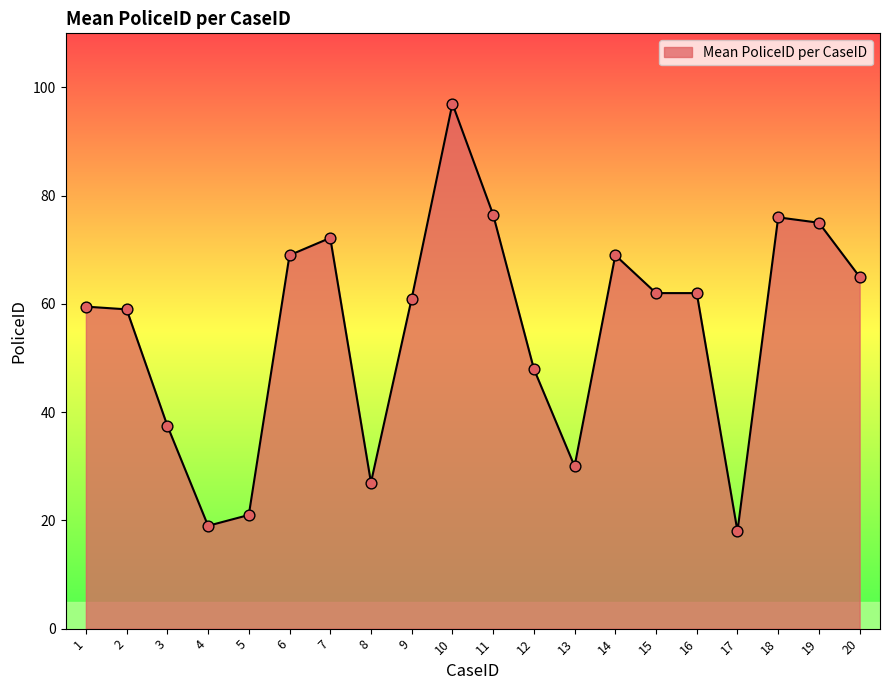

What is the change in value from 12 to 13?

-18.0